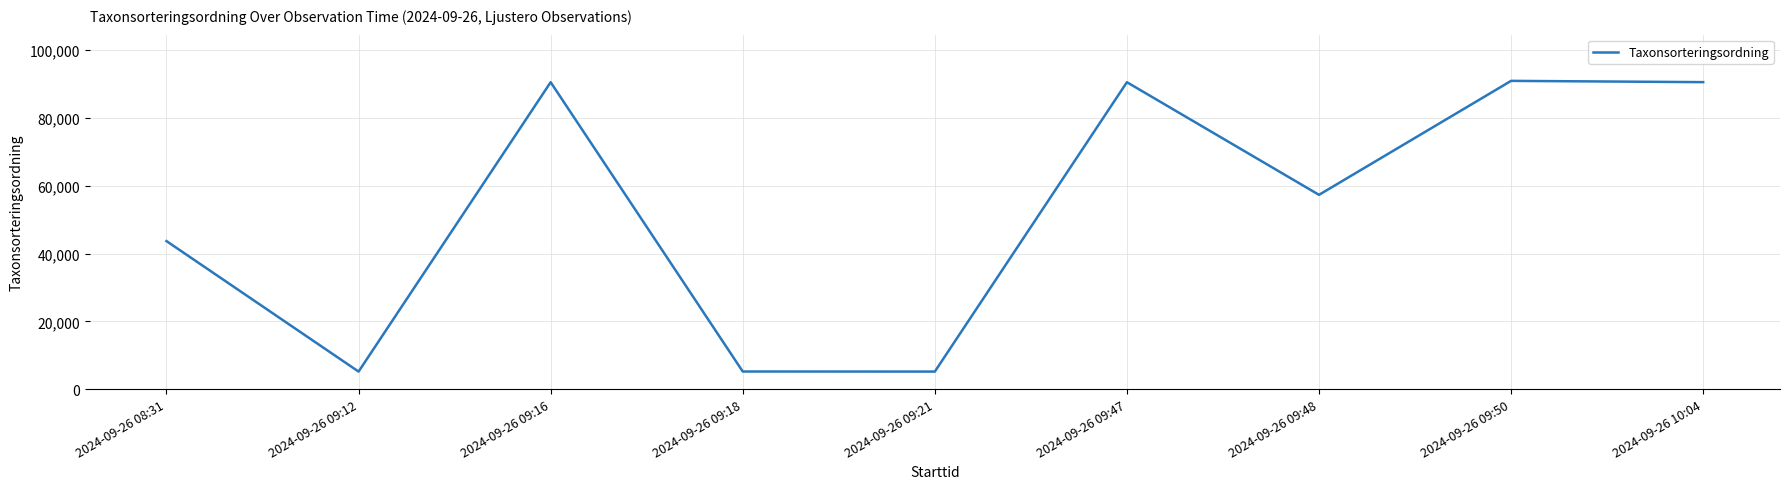

What is the smallest value displayed?

5169